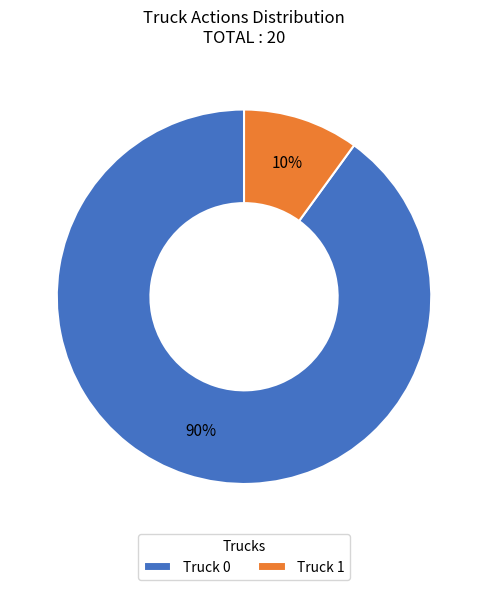

Does any single category account for the majority?

Yes